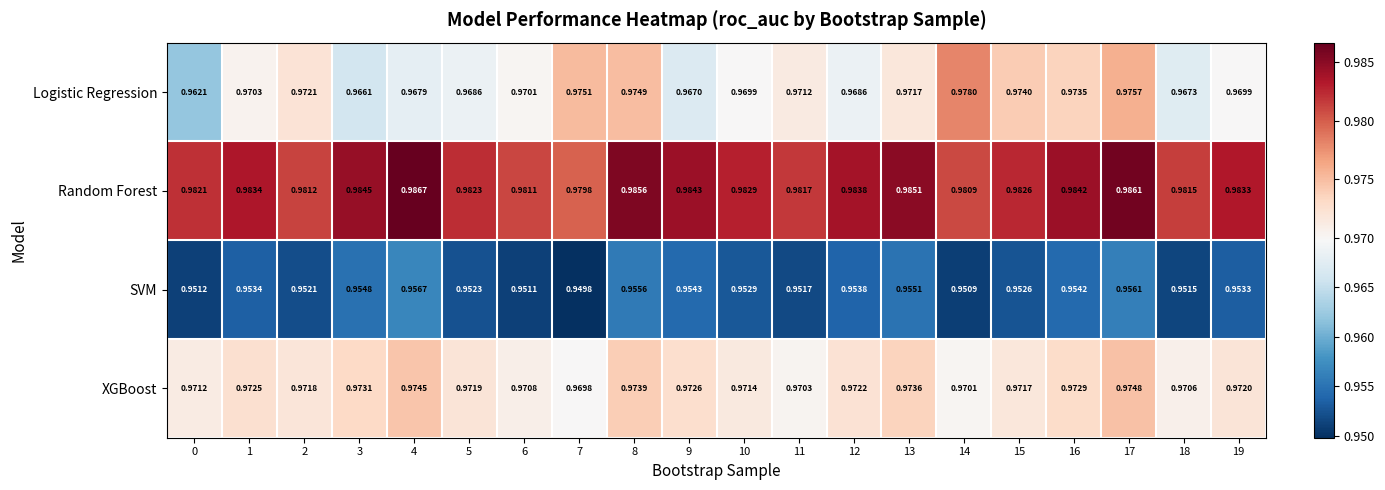

Is the value of SVM at 19 greater than the value of XGBoost at 2?

No